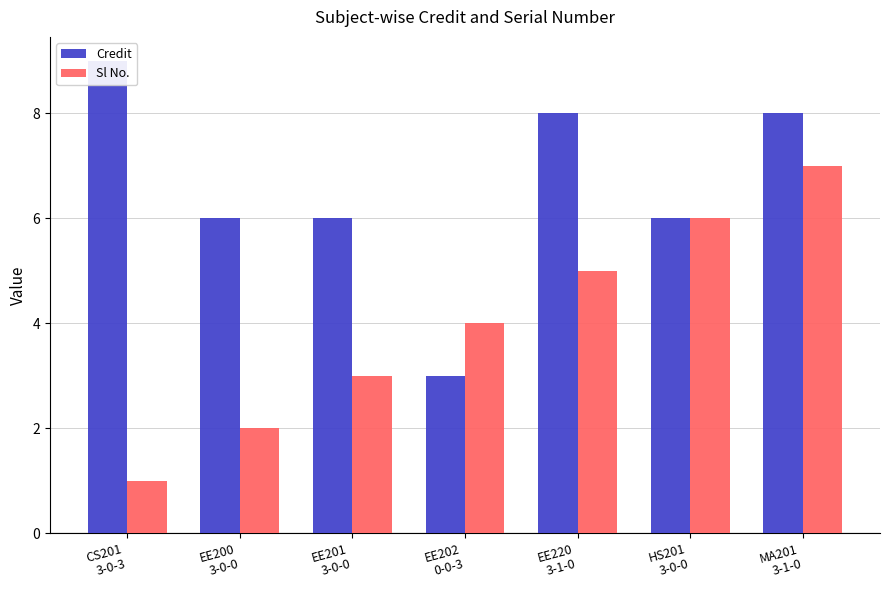

At which label is Credit closest to 6?

EE200
3-0-0